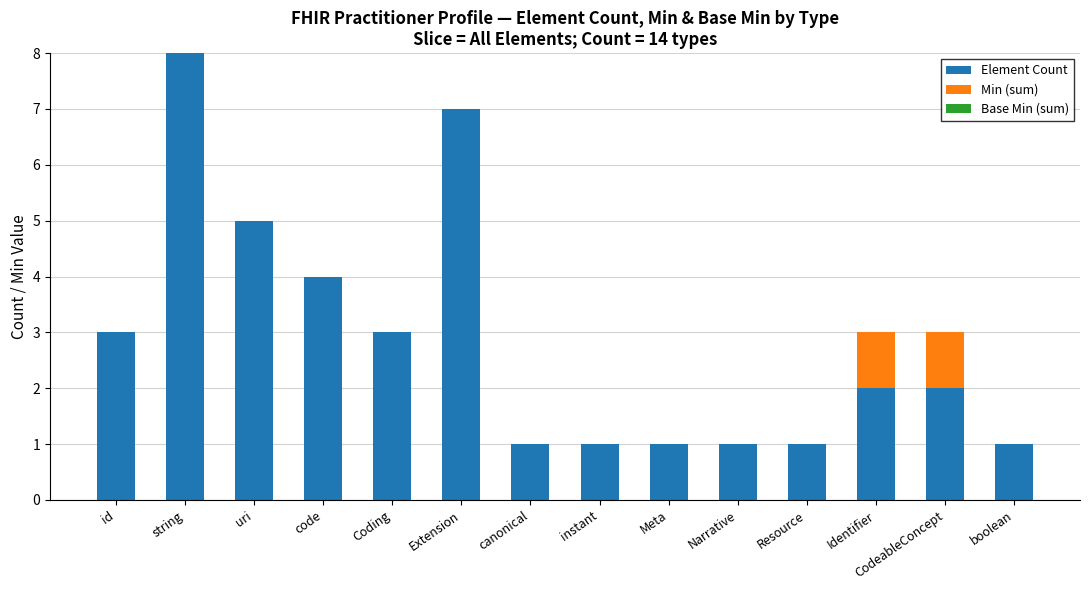

The value of Element Count at CodeableConcept is 2. True or false?

True